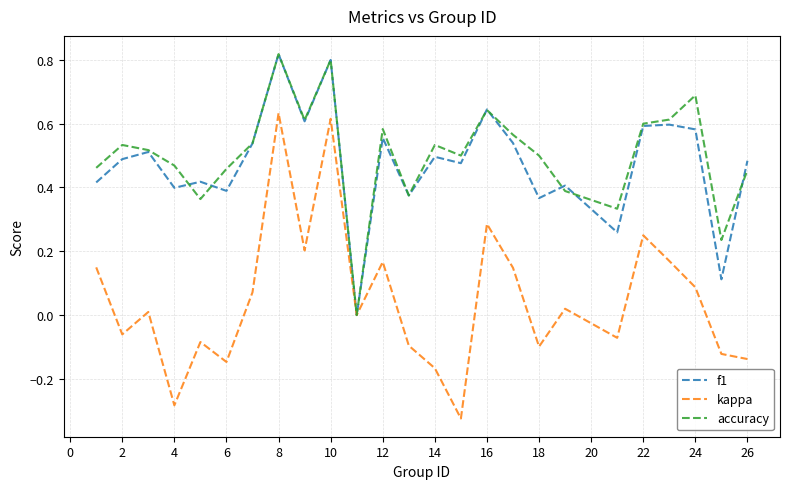

Which series has the largest range (max minus min)?

kappa